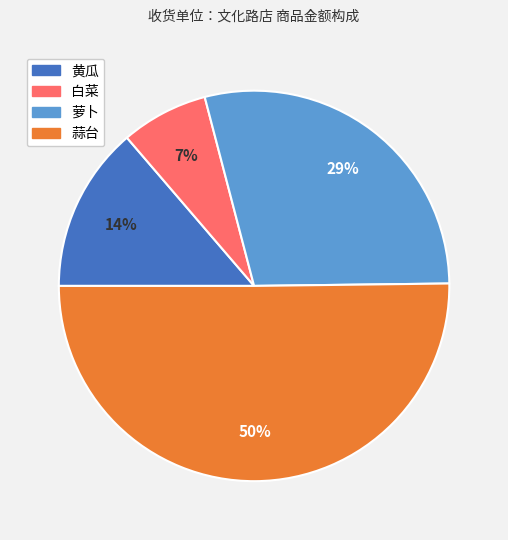

Between 白菜 and 萝卜, which is larger?

萝卜